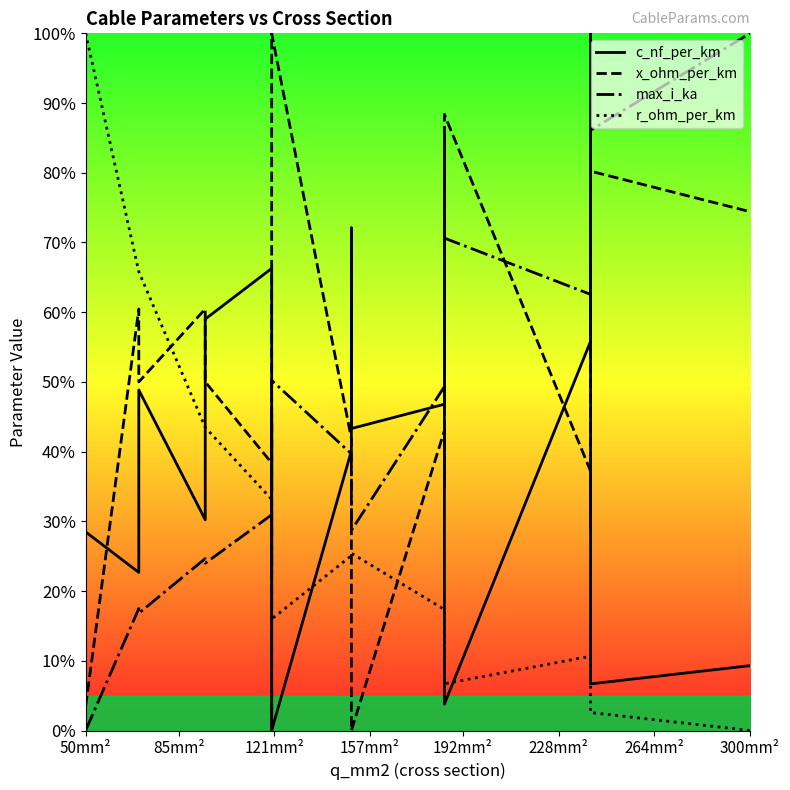

How many categories are shown in the chart?

19